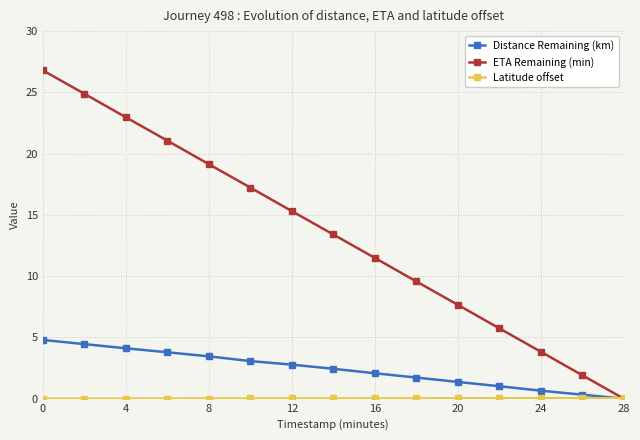

What is the difference between the maximum and minimum values in the ETA Remaining (min) series?

26.8